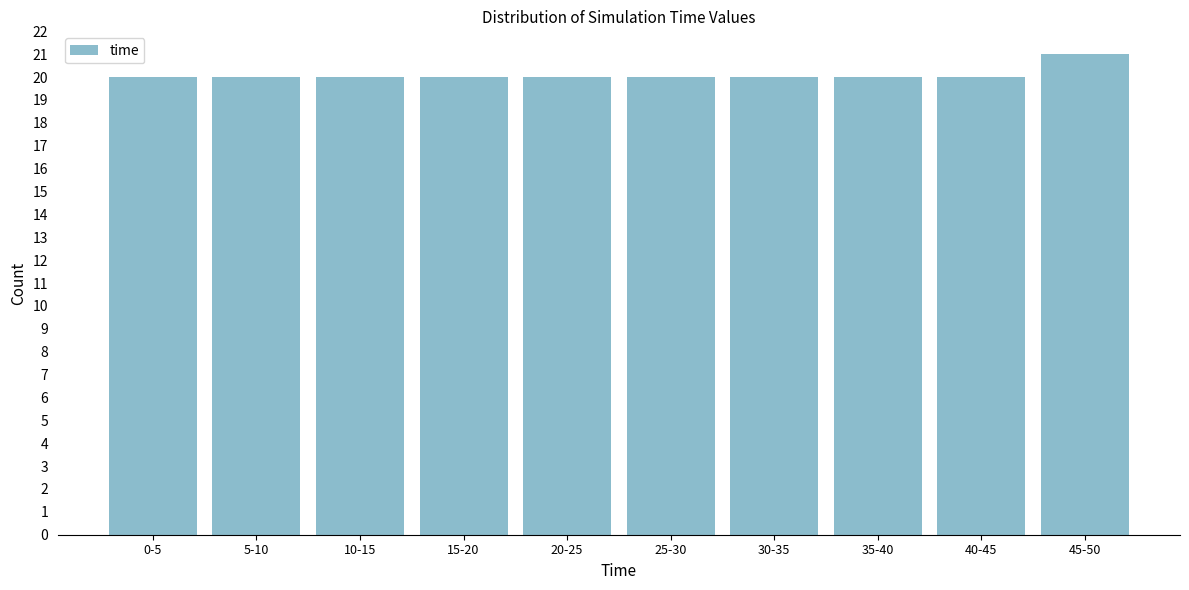

Reading left to right, transcribe all the data shown in this chart.

20	20	20	20	20	20	20	20	20	21